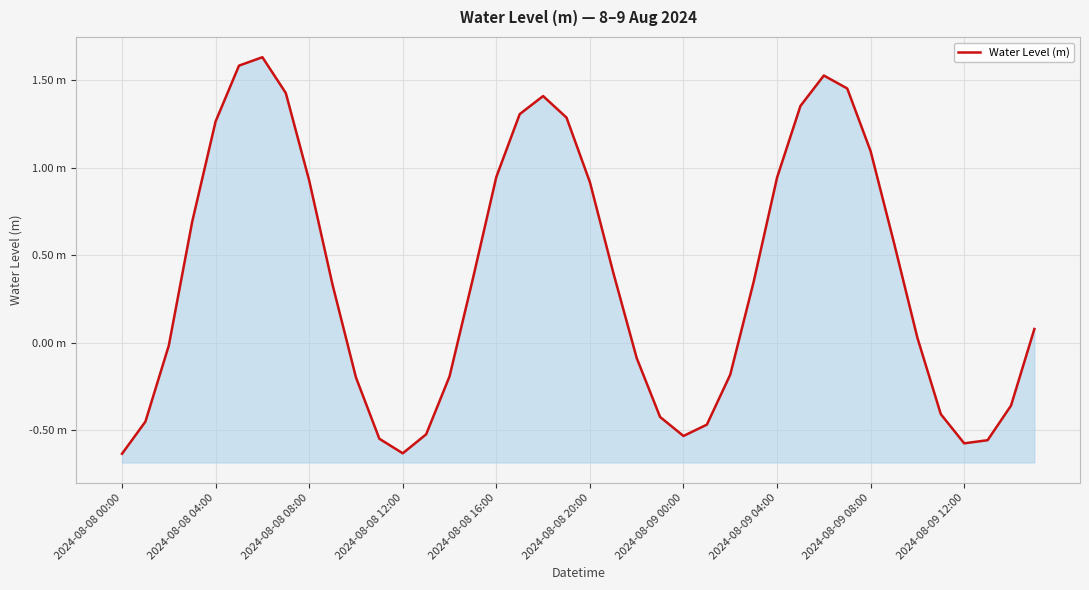

How many values exceed 0?

23